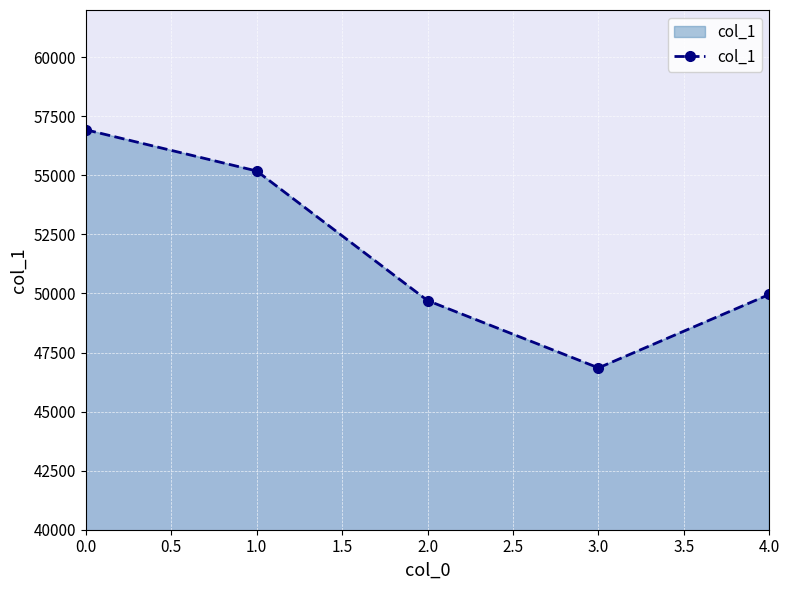

At which label is the value closest to 51891?

4.0